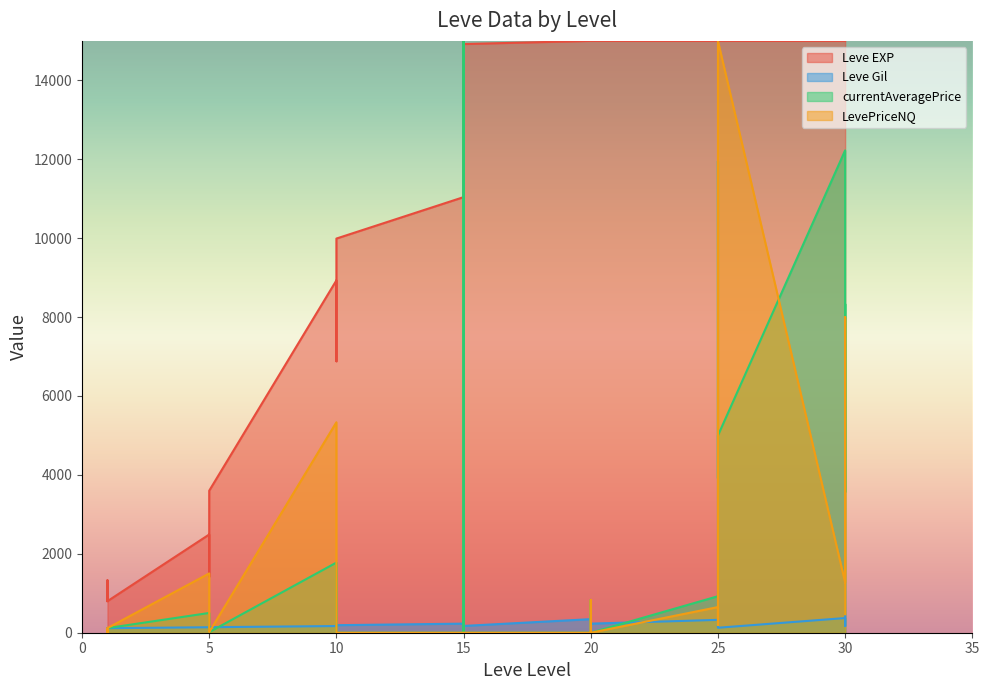

What is the maximum value for Leve Gil?

485.0